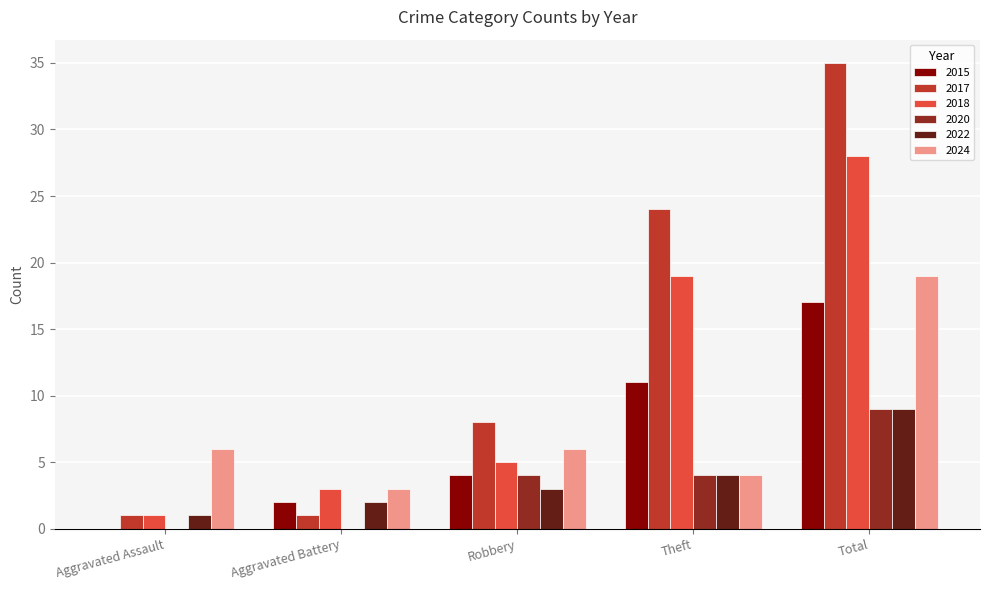

At which category does the chart reach its peak across all series?

Total